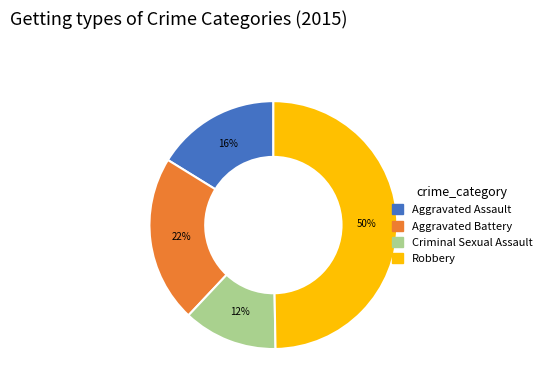

True or false: Aggravated Battery accounts for 28% of the total.

False